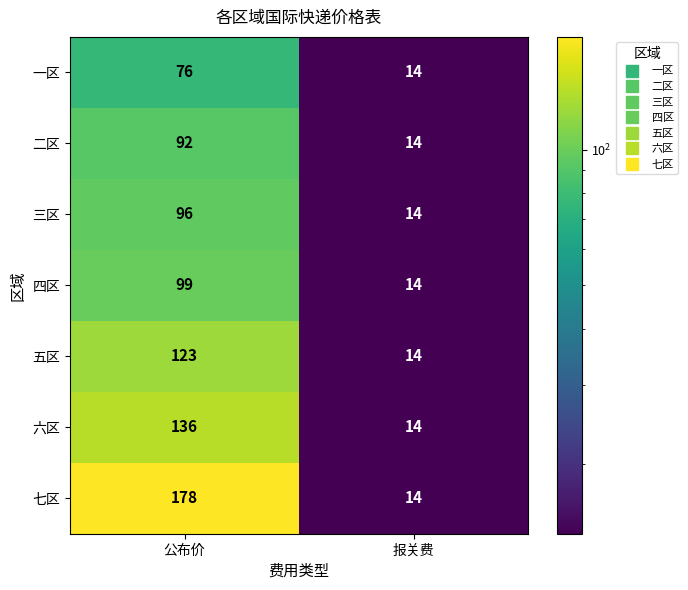

At which category is the sum across all series the highest?

公布价